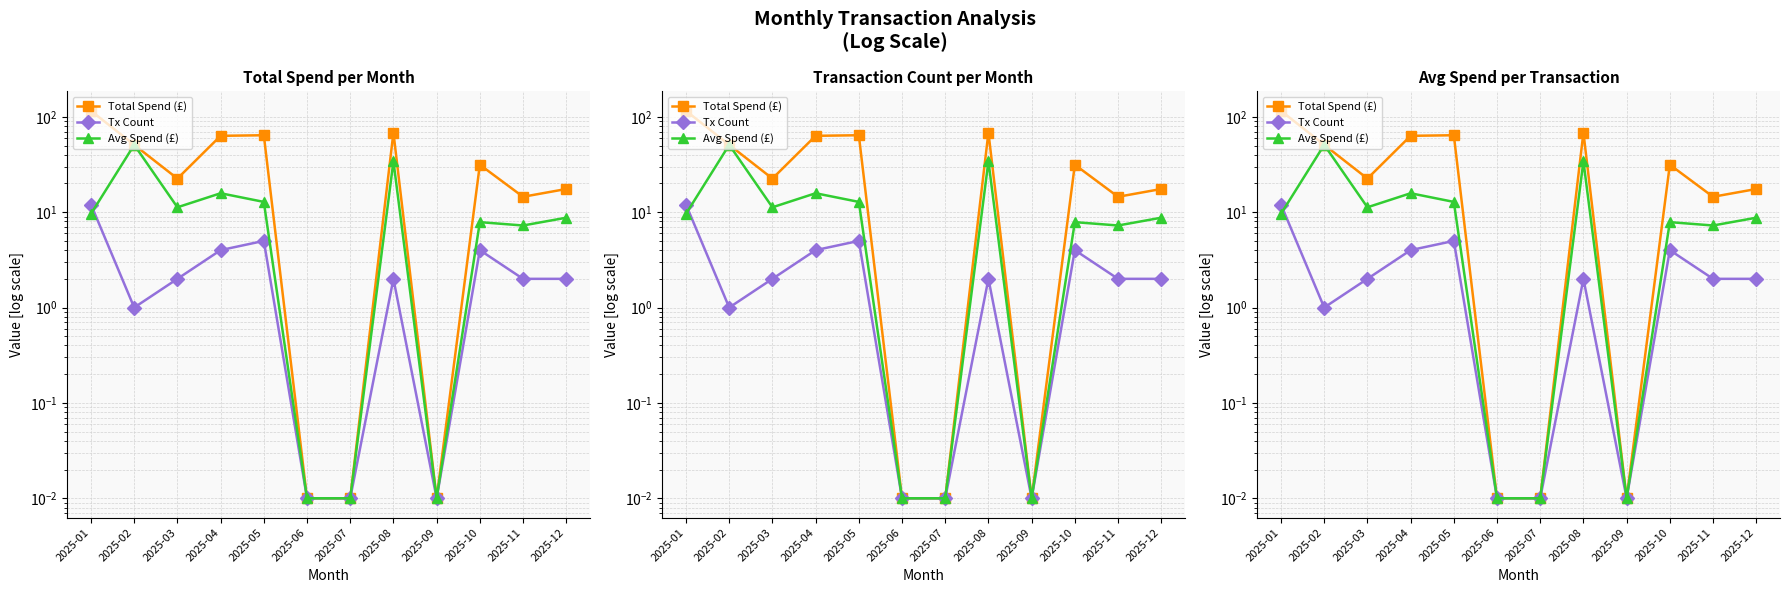

Which series has the largest range (max minus min)?

Total Spend (£)